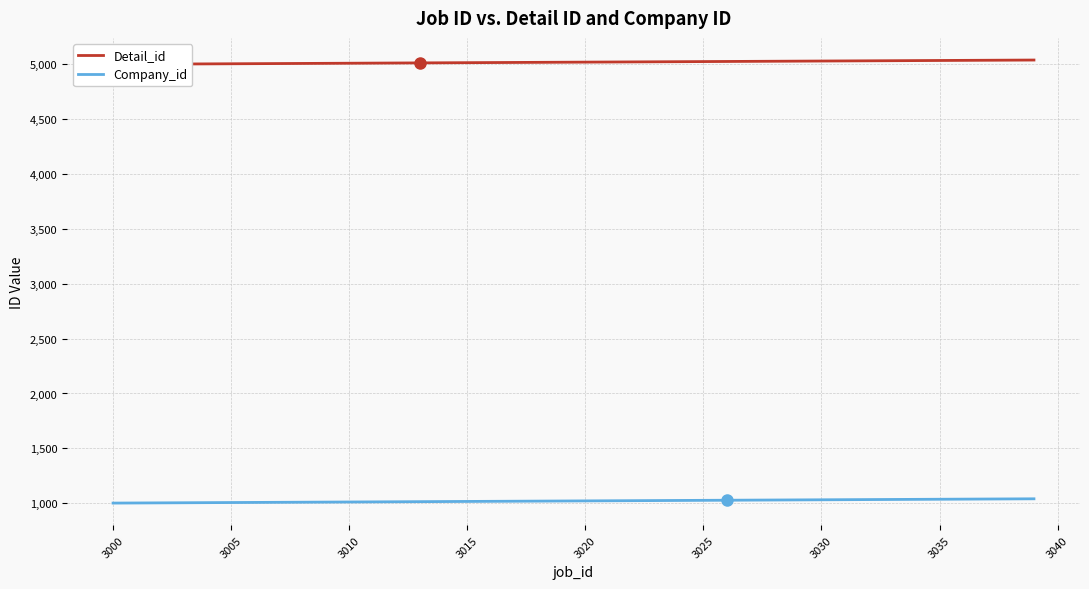

Reading right to left, what are all the values shown in this chart?

Detail_id: 5039	5038	5037	5036	5035	5034	5033	5032	5031	5030	5029	5028	5027	5026	5025	5024	5023	5022	5021	5020	5019	5018	5017	5016	5015	5014	5013	5012	5011	5010	5009	5008	5007	5006	5005	5004	5003	5002	5001	5000
Company_id: 1040	1039	1038	1037	1036	1035	1034	1033	1032	1031	1030	1029	1028	1027	1026	1025	1024	1023	1022	1021	1020	1019	1018	1017	1016	1015	1014	1013	1012	1011	1010	1009	1008	1007	1006	1005	1004	1003	1002	1001